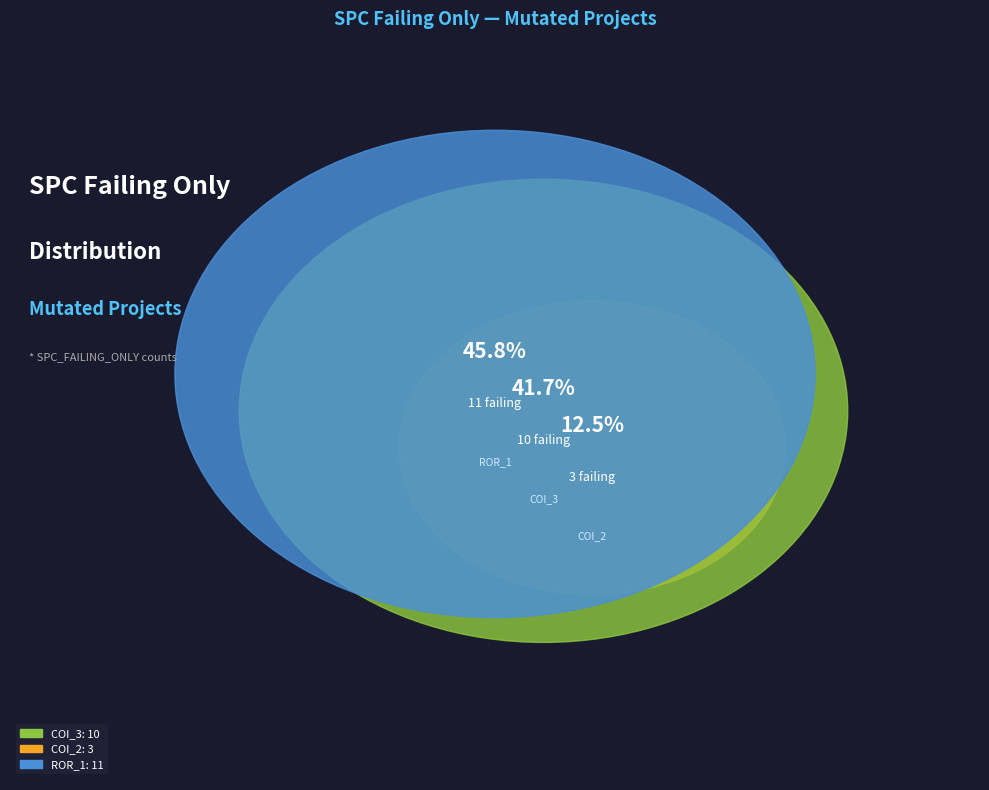

Is it true that AutoResponder.EmailSystem.Client.COI_2 is 22% of the pie?

False